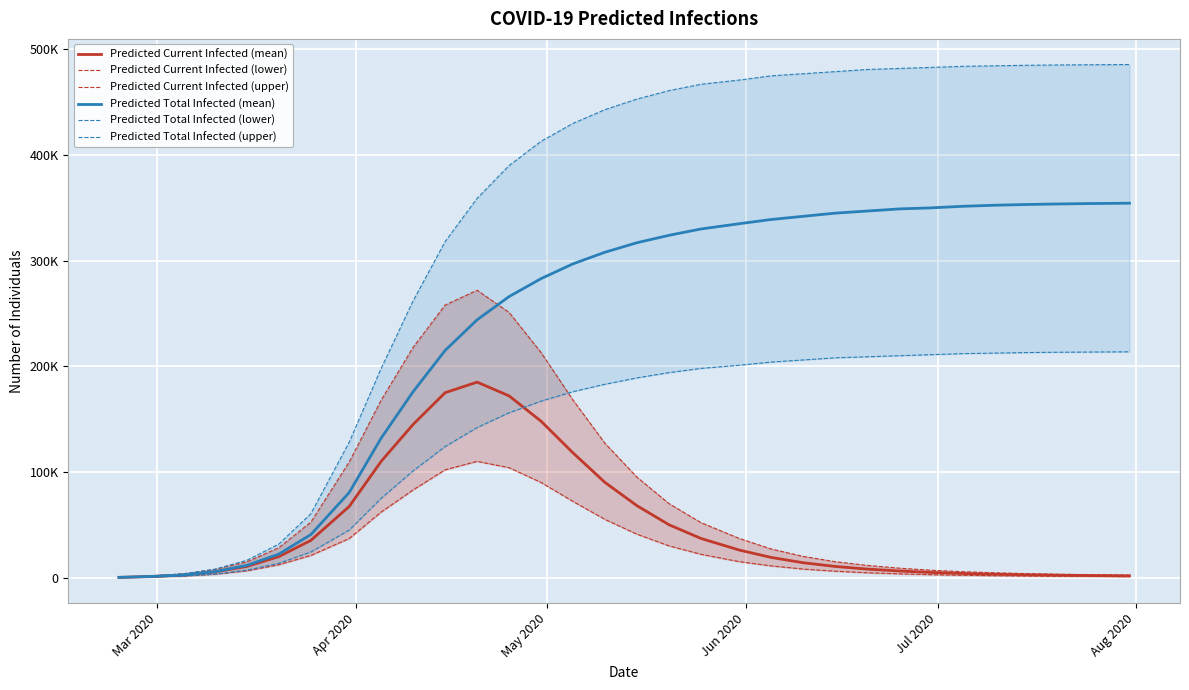

What is the value of the Predicted Total Infected (lower) point at the 7th from the left?

24138